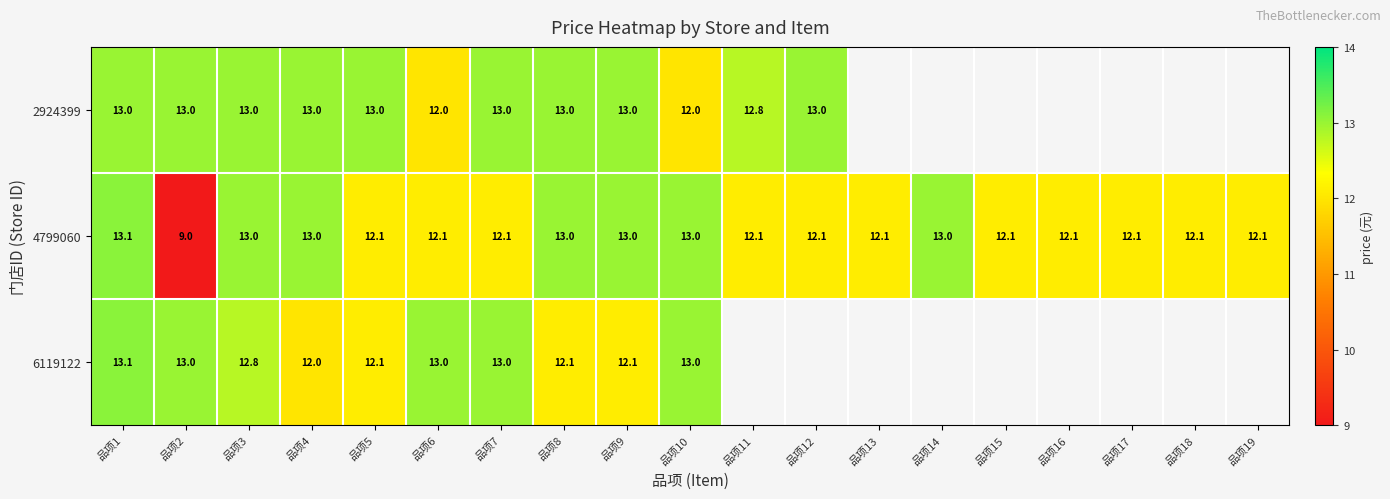

At which category is the sum across all series the highest?

品项1